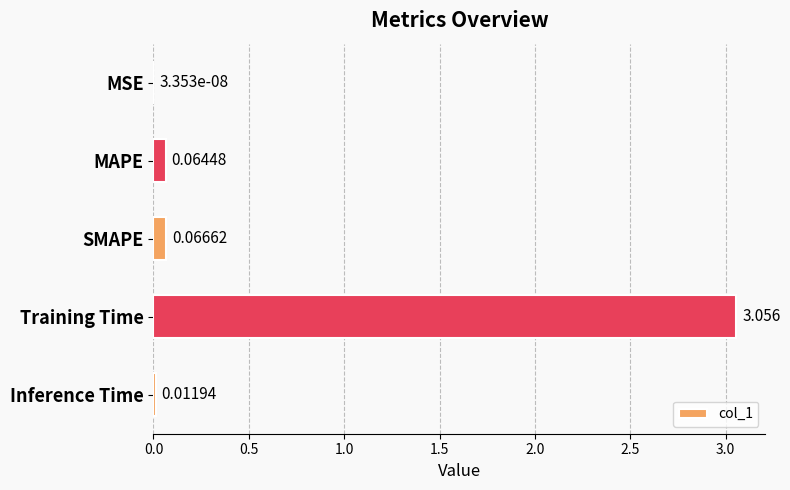

Which category has the highest value across all series?

Training Time